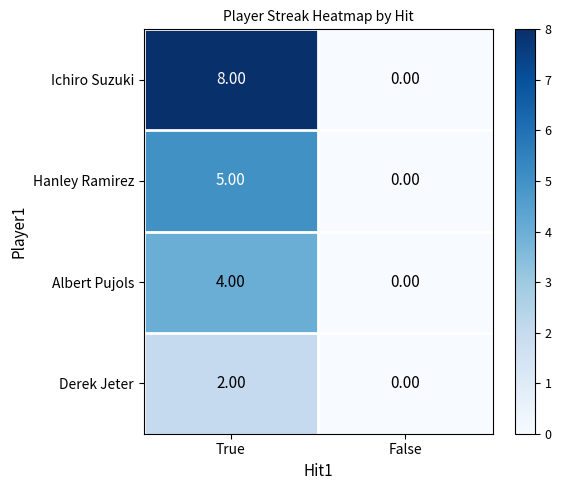

At how many categories does at least one series exceed 5?

1